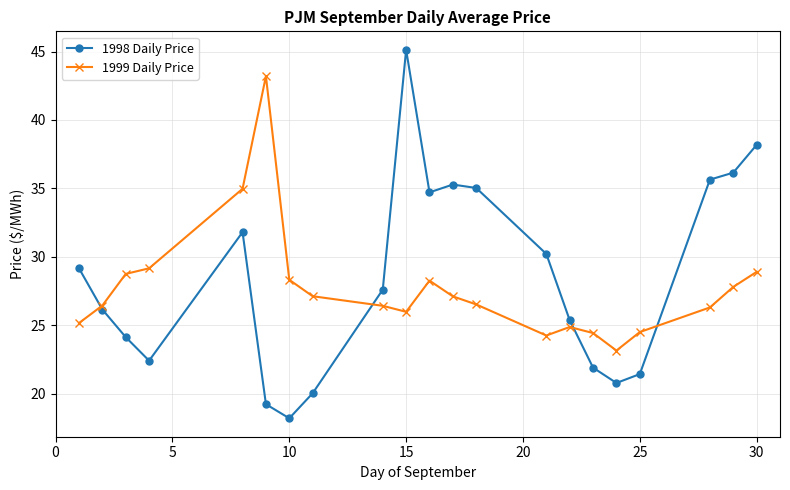

Which series has the widest spread of values?

1998 Daily Price